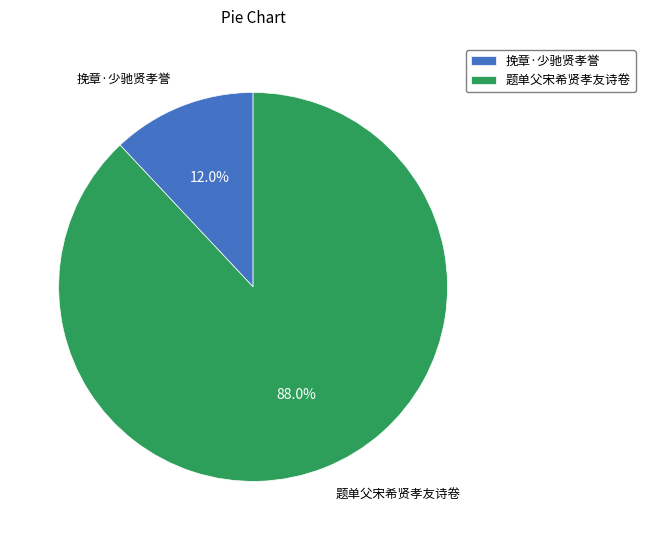

What is the ratio of the value at 挽章·少驰贤孝誉 to the value at 题单父宋希贤孝友诗卷?

0.1